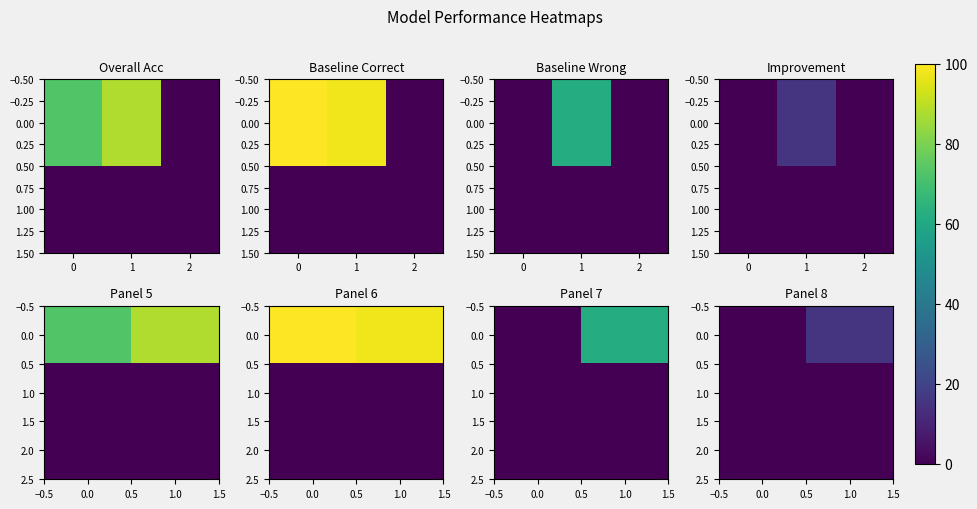

Rank the series at 1.0 from highest to lowest value.

0.0, 1.0, 2.0